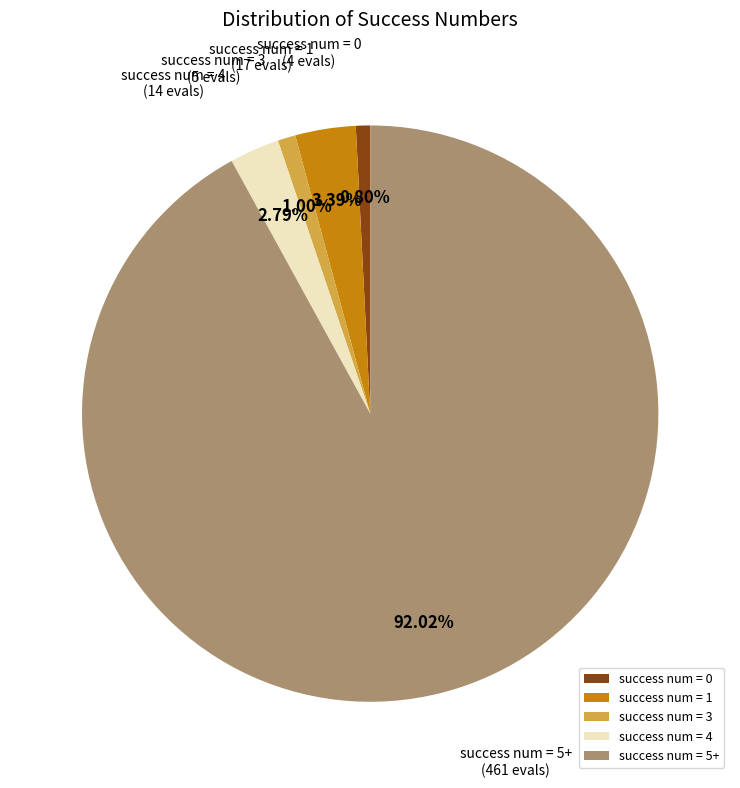

To the nearest percent, what portion does success num = 0 represent?

1%